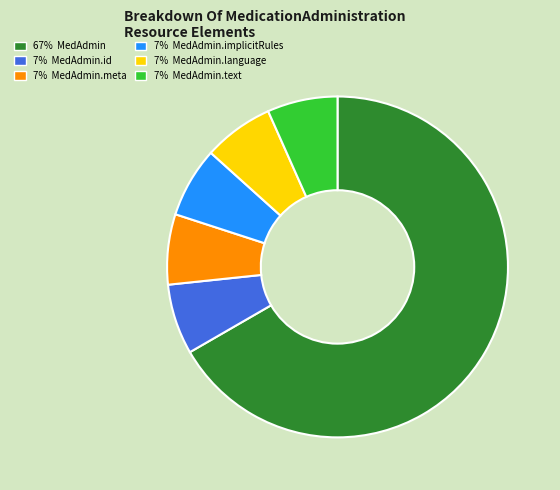

What is the ratio of the value at 67% MedAdmin to the value at 7% MedAdmin.implicitRules?

10.0